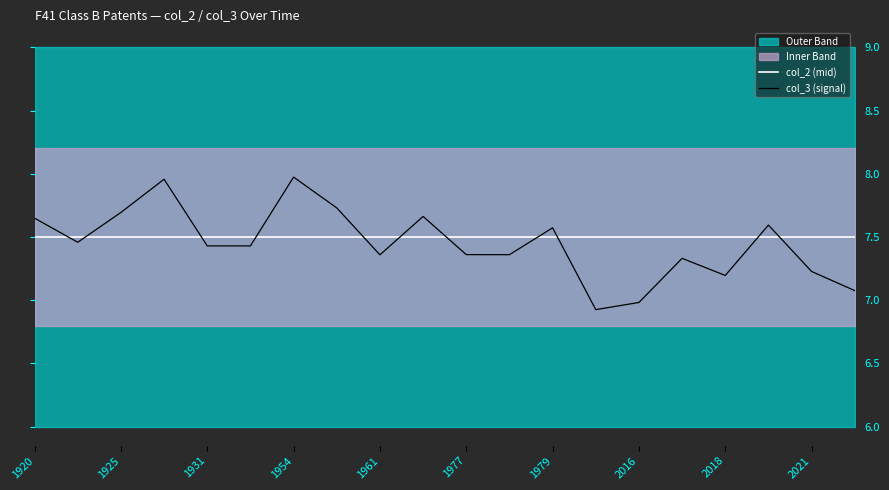

In col_3 (signal), how many points are lower than both neighbors (excluding endpoints)?

6